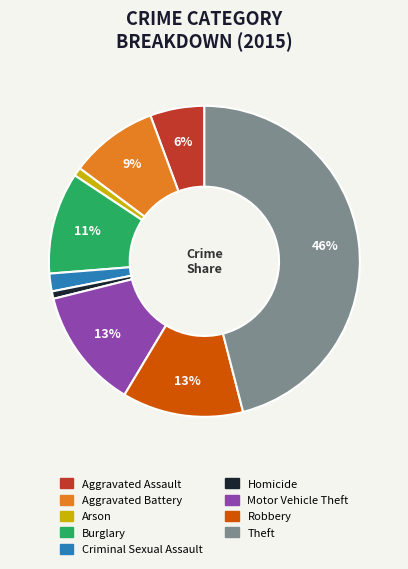

Is the sum of Arson and Robbery greater than half?

No